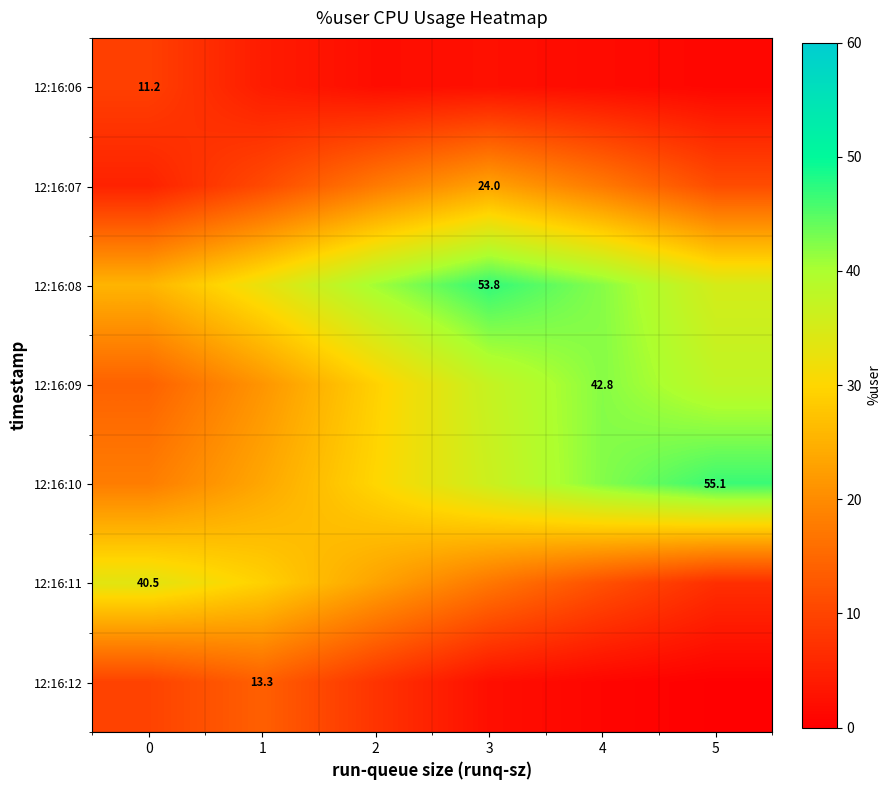

Read the 12:16:09 value at 3.

37.1